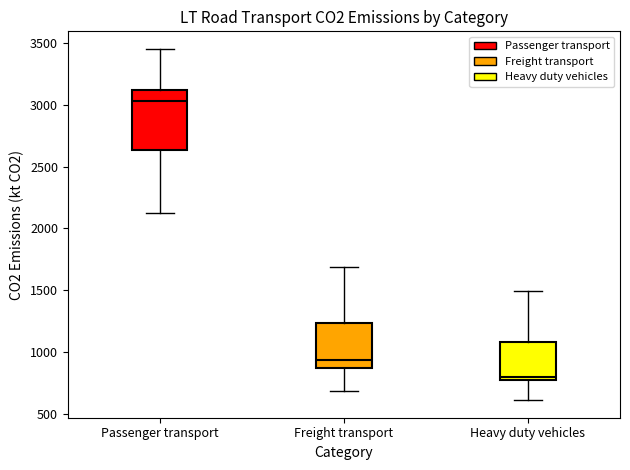

Which box is the tallest, from its lower edge to its upper edge?

Passenger transport